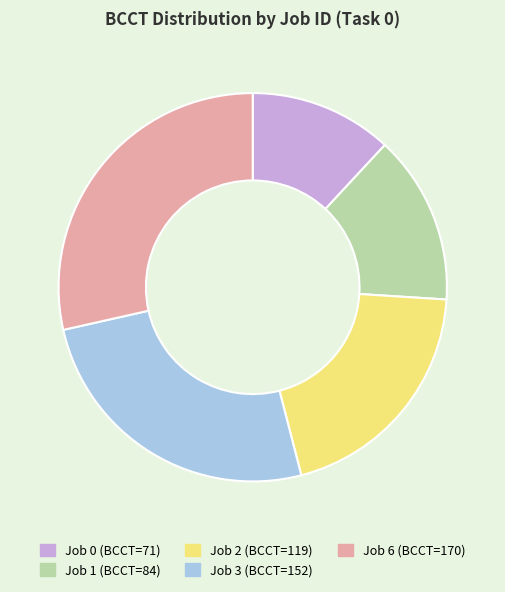

What is the largest slice in the pie chart?

Job 6 (BCCT=170)